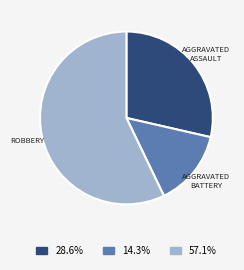

Does any single category account for the majority?

Yes